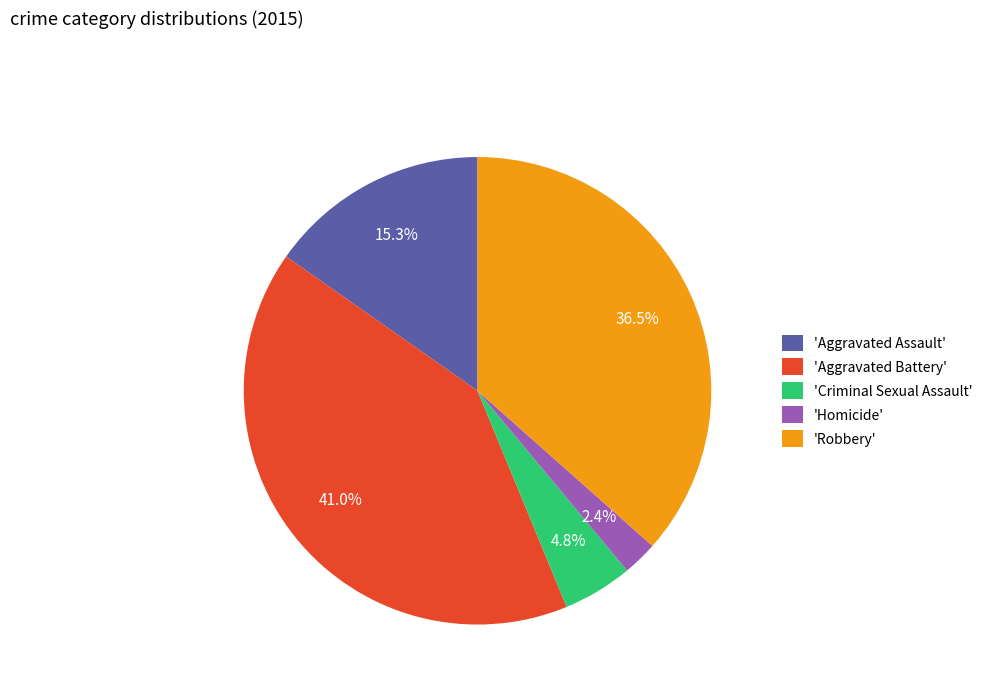

Approximately how many times larger is the value at 'Robbery' compared to 'Criminal Sexual Assault'?

7.6